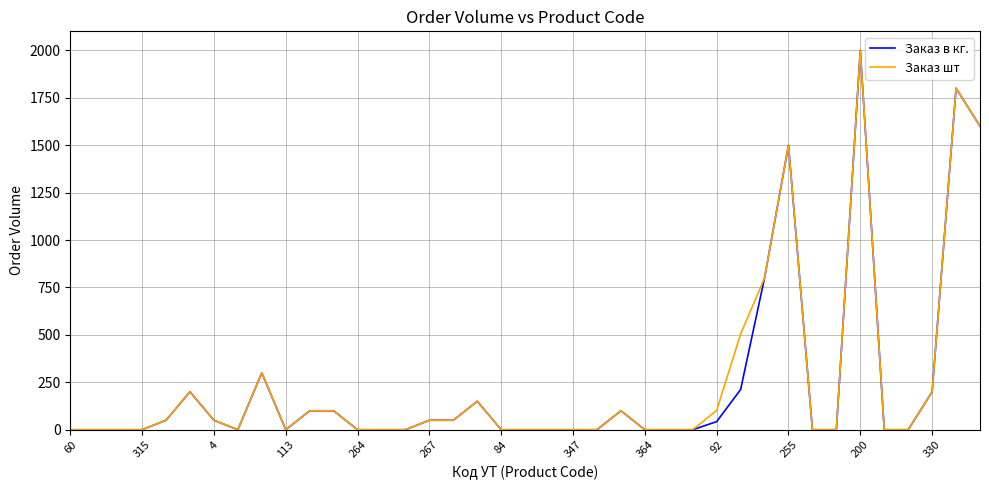

What is the greatest value displayed?

2000.0